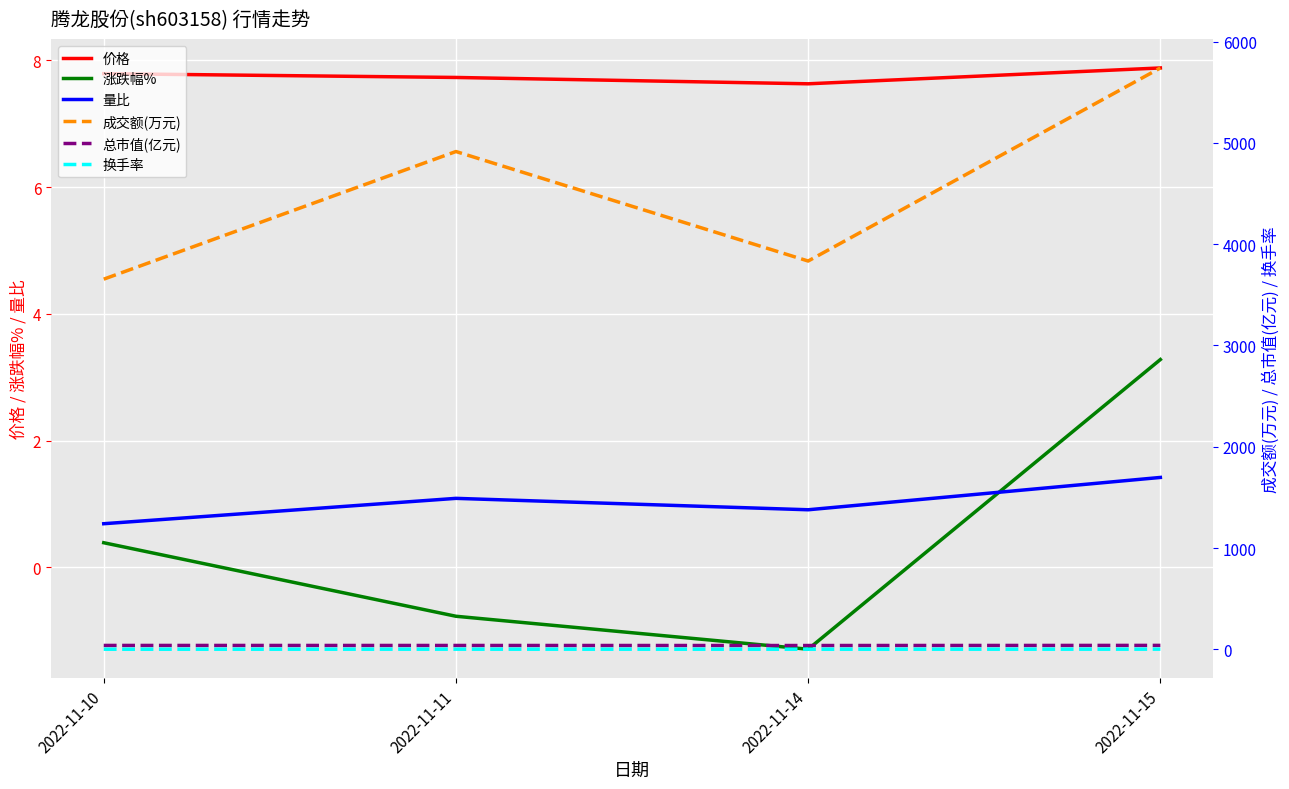

Which category has the lowest value in the 换手率 series?

2022-11-10